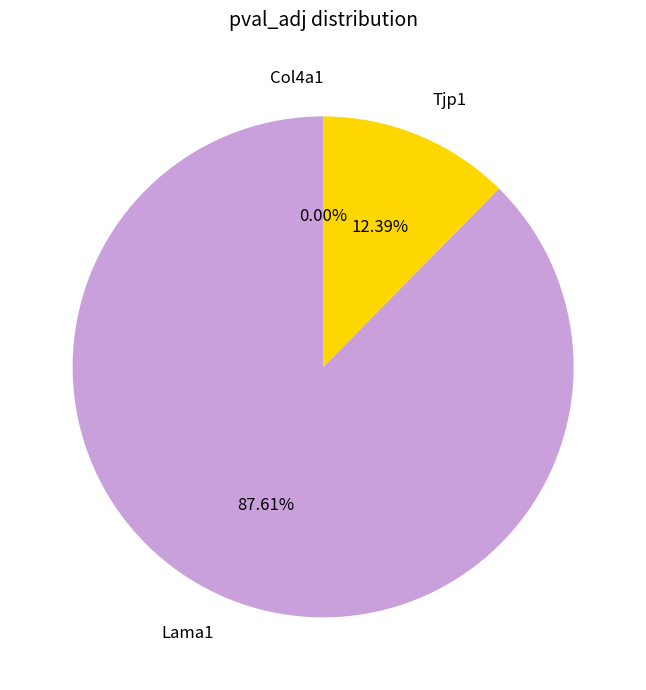

To the nearest percent, what portion does Lama1 represent?

88%